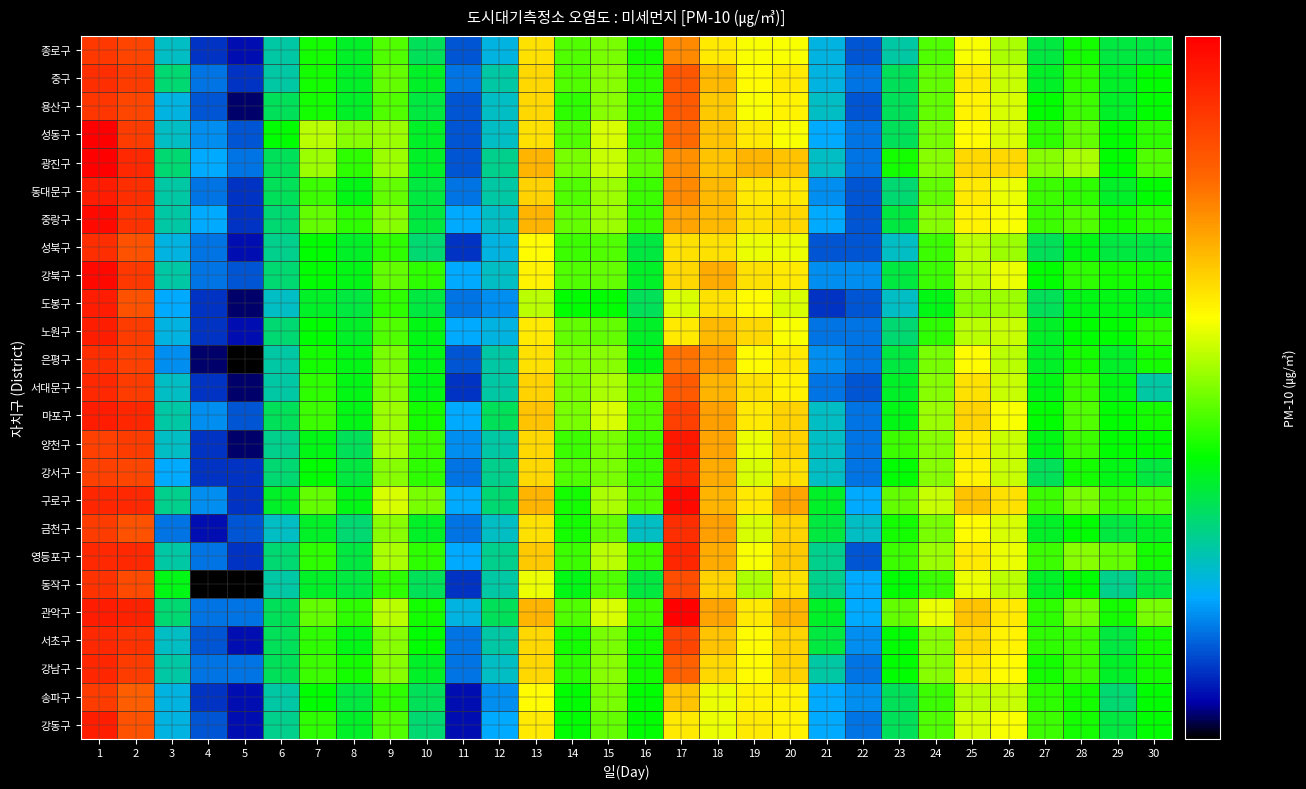

Is the value of 구로구 at 30 greater than the value of 강북구 at 12?

Yes